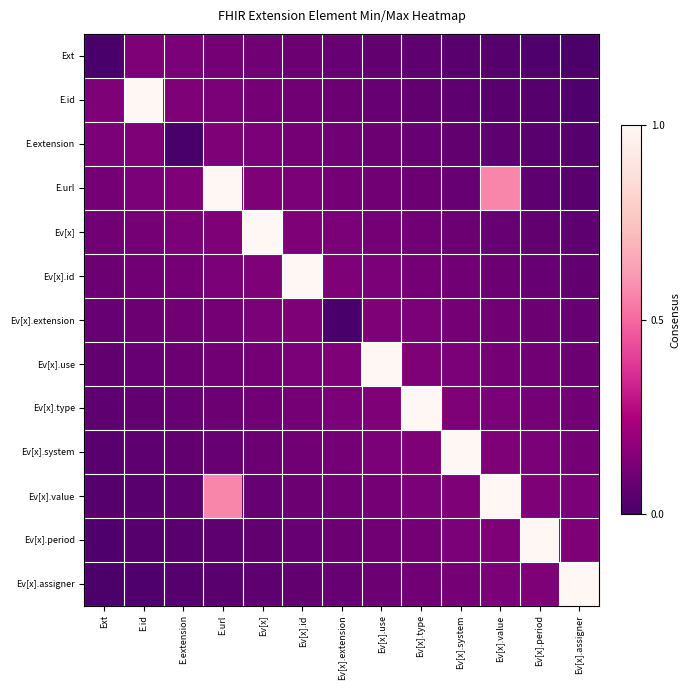

List the series in order of their peak value, lowest first.

Ext, E.extension, Ev[x].extension, E.id, E.url, Ev[x], Ev[x].id, Ev[x].use, Ev[x].type, Ev[x].system, Ev[x].value, Ev[x].period, Ev[x].assigner